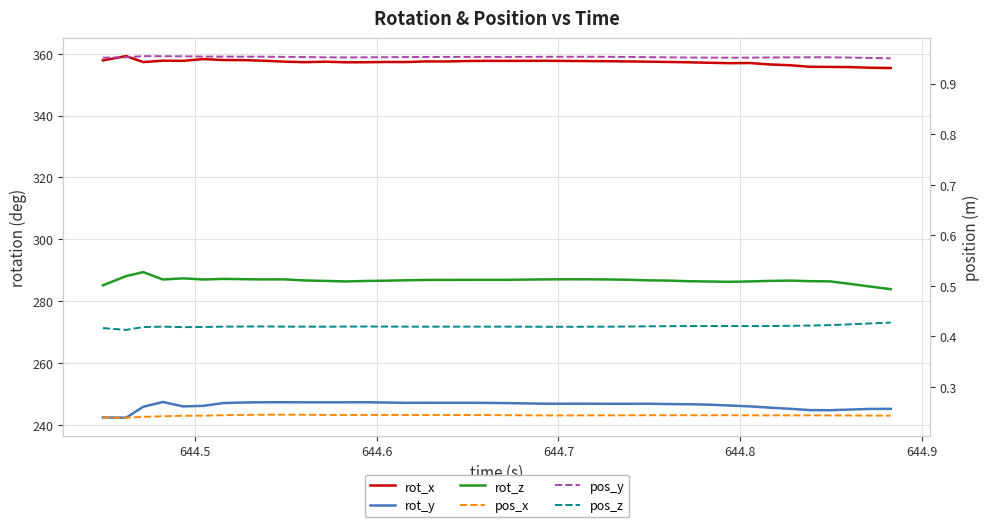

What is the difference between the second highest and minimum values in the rot_x series?

2.9